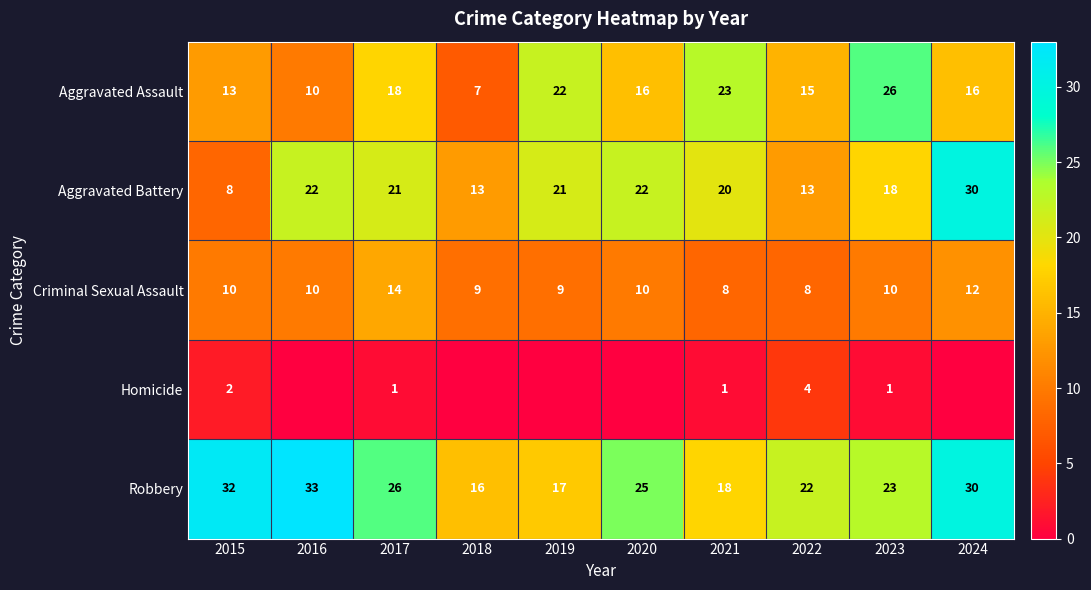

Which category has the highest value in the Criminal Sexual Assault series?

2017